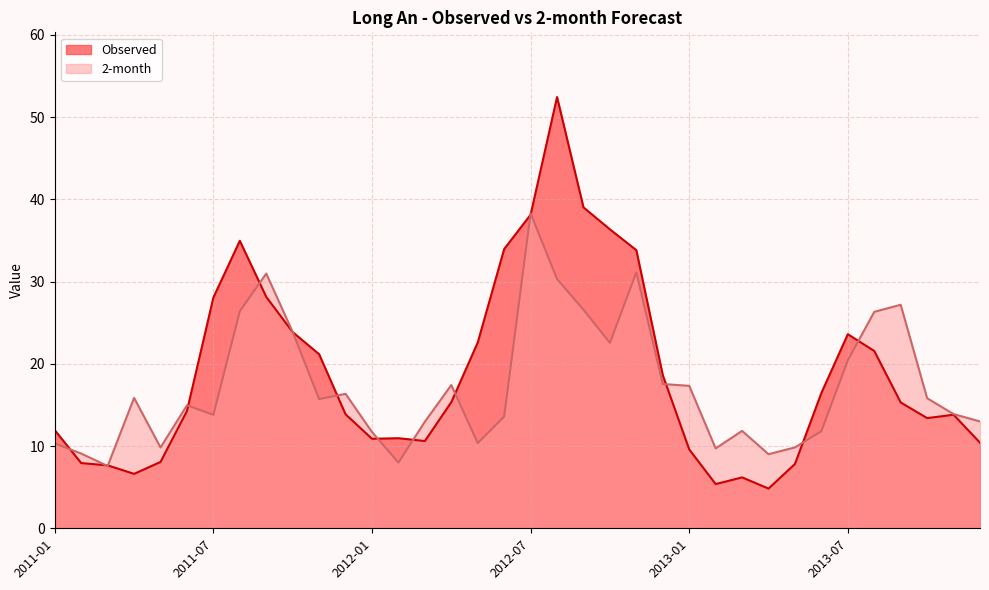

After their last crossing, which series has the higher values: 2-month or Observed?

2-month